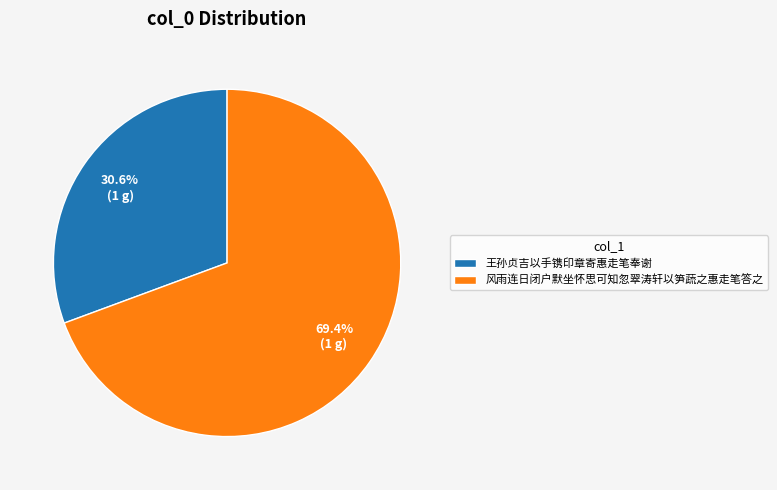

Rank the categories by value from highest to lowest.

风雨连日闭户默坐怀思可知忽翠涛轩以笋蔬之惠走笔答之, 王孙贞吉以手镌印章寄惠走笔奉谢